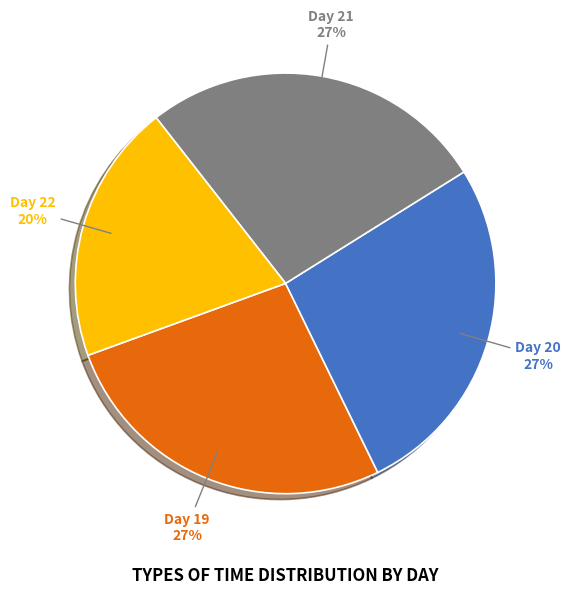

What is the ratio of the value at Day 21 to the value at Day 20?

1.0